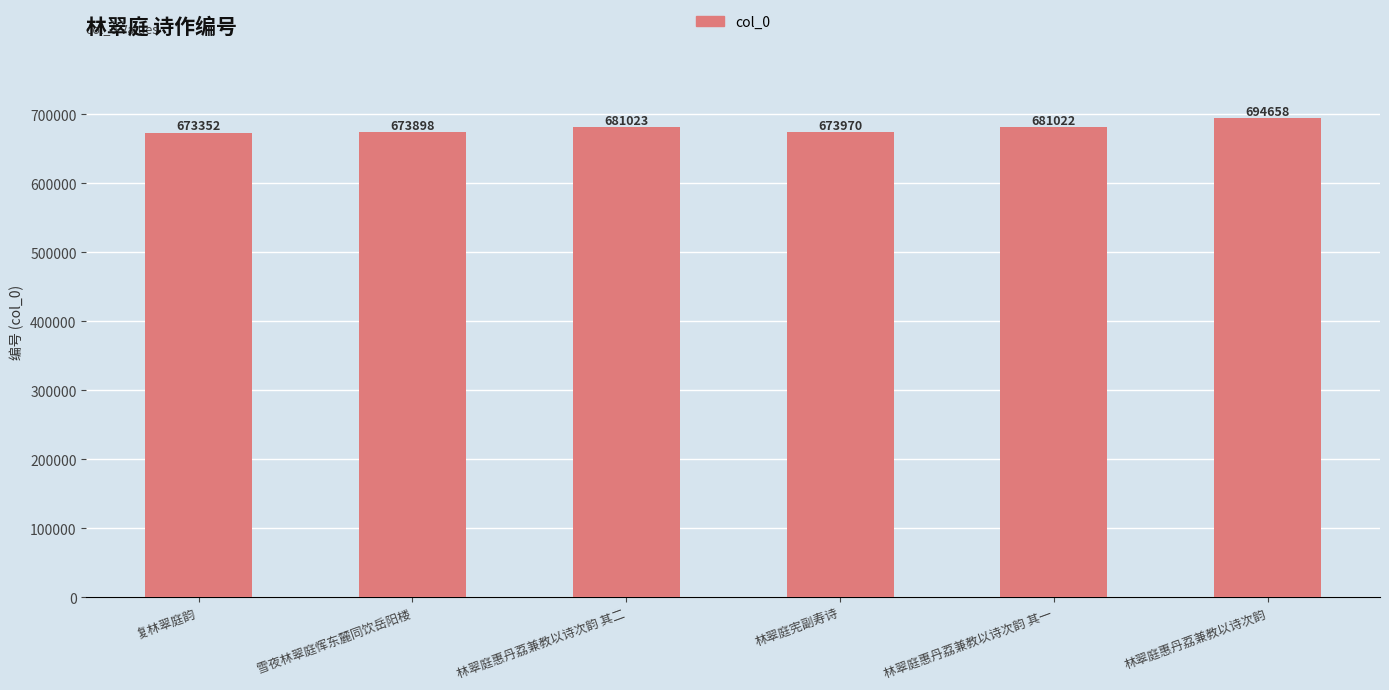

What is the sum of all values?

4077923